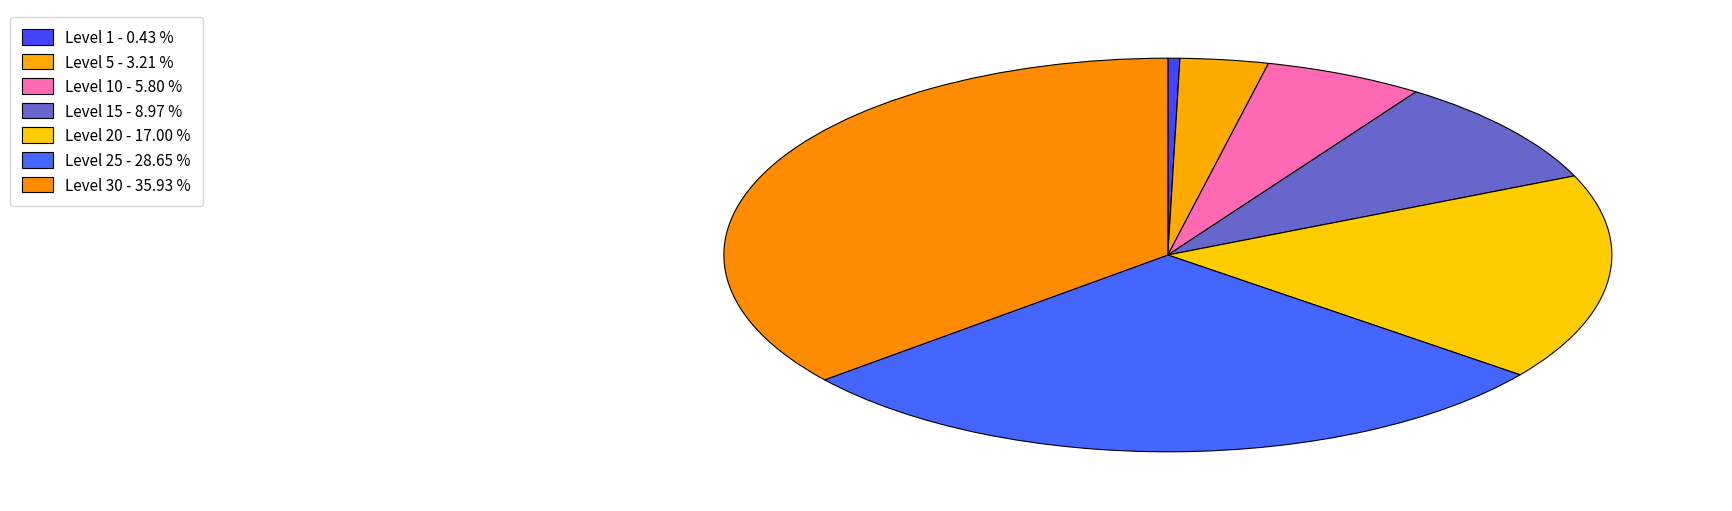

Rank the categories by value from lowest to highest.

Level 1 - 0.43 %, Level 5 - 3.21 %, Level 10 - 5.80 %, Level 15 - 8.97 %, Level 20 - 17.00 %, Level 25 - 28.65 %, Level 30 - 35.93 %